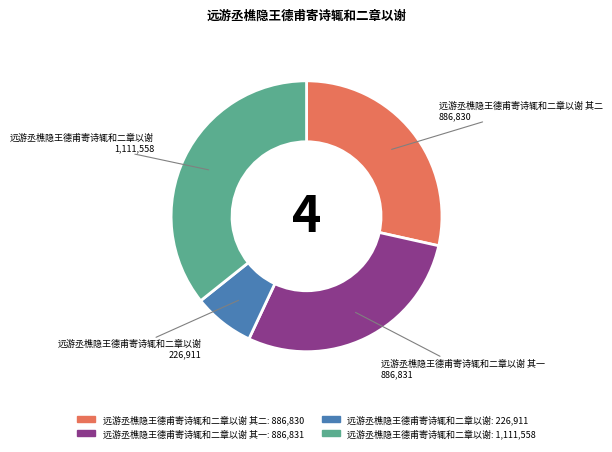

Does any single category account for the majority?

No